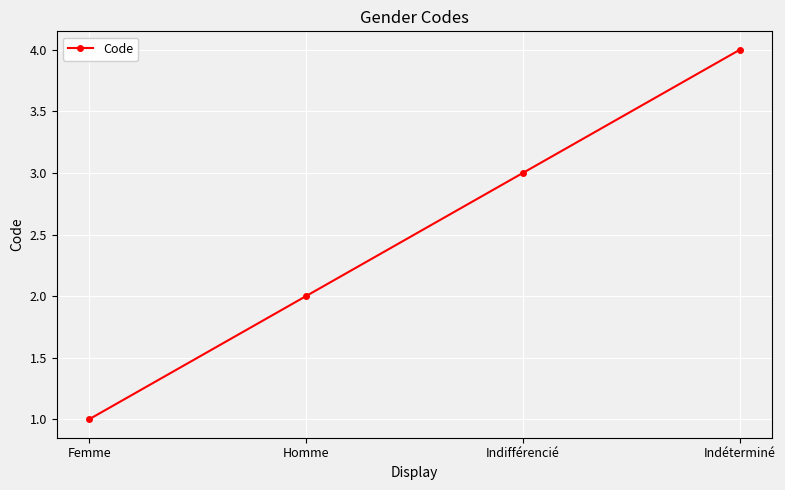

List the labels in order of value, smallest first.

Femme, Homme, Indifférencié, Indéterminé